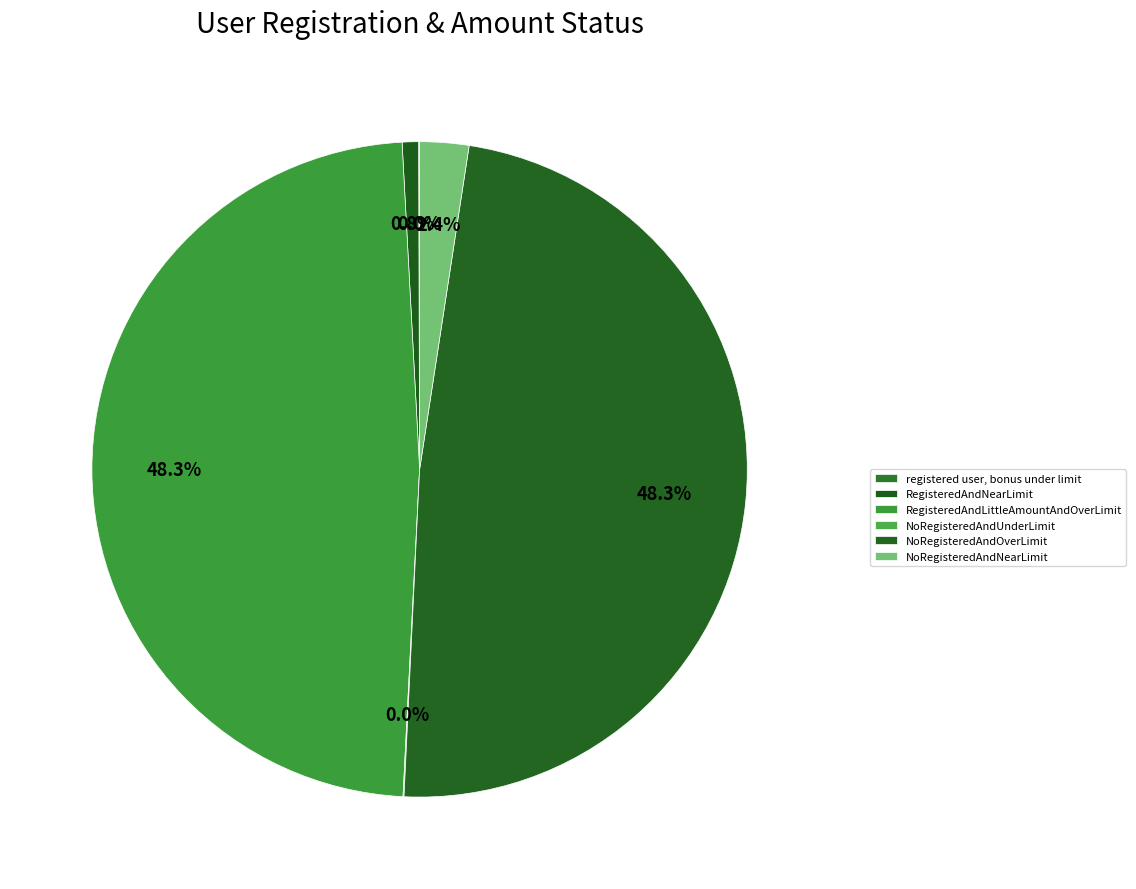

Is there a majority slice in this chart?

No